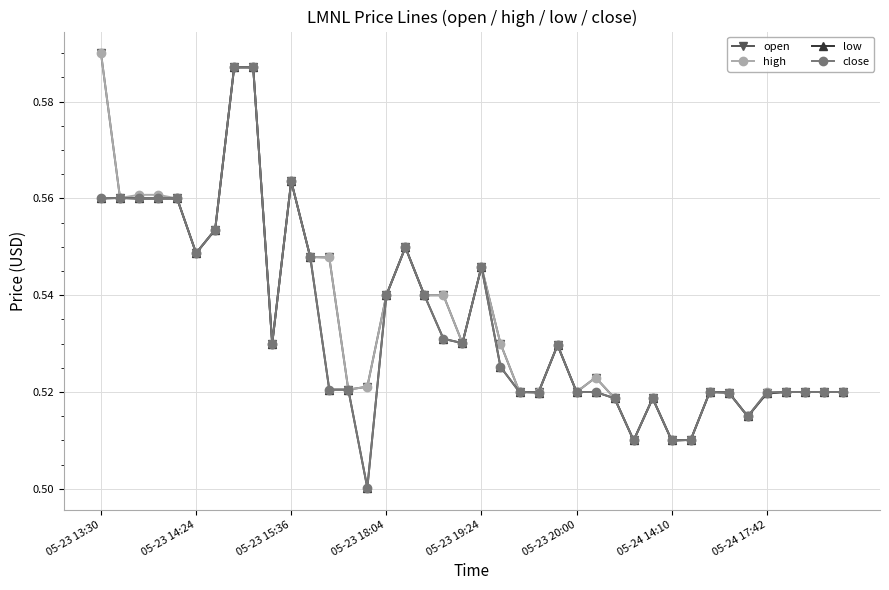

Count the high values in the range 0 to 1.

40